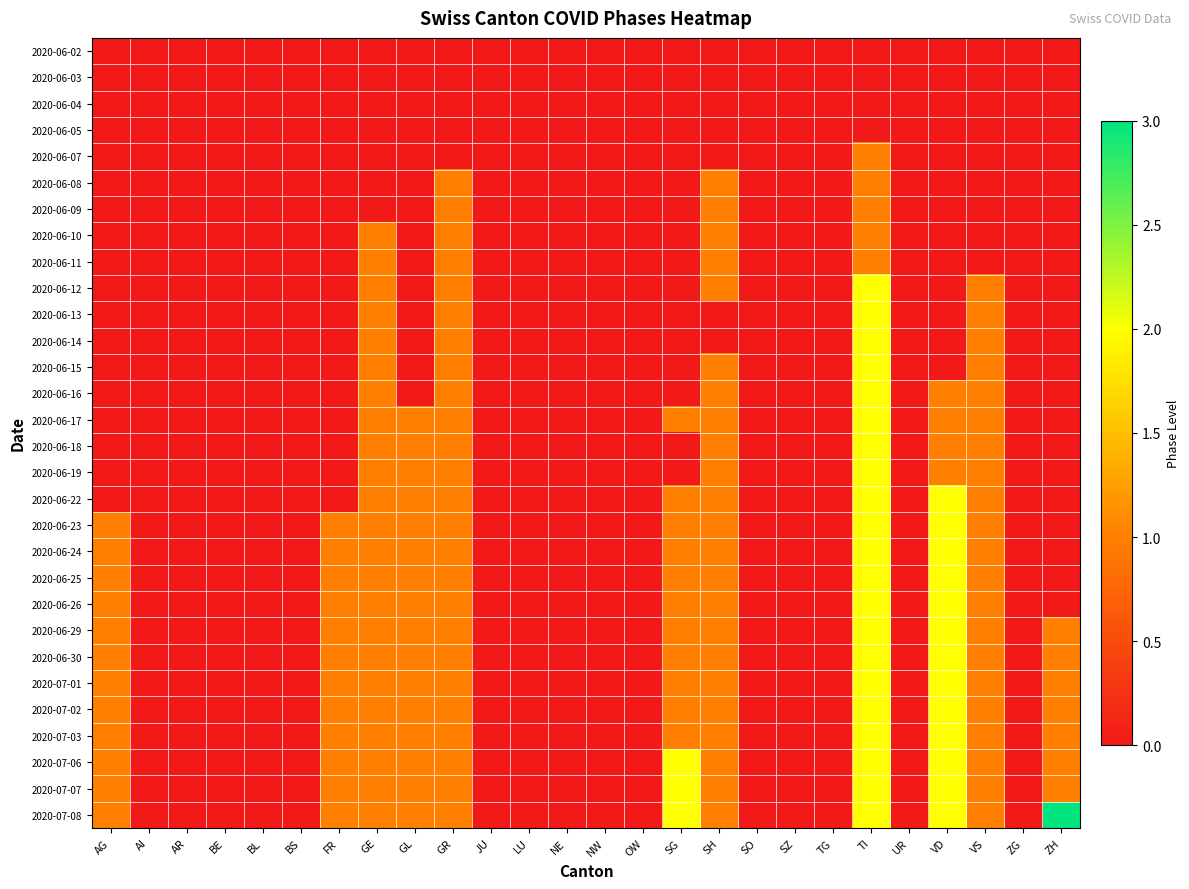

Reading right to left, list all the values displayed in this chart.

2020-06-02: ZH=0	ZG=0	VS=0	VD=0	UR=0	TI=0	TG=0	SZ=0	SO=0	SH=0	SG=0	OW=0	NW=0	NE=0	LU=0	JU=0	GR=0	GL=0	GE=0	FR=0	BS=0	BL=0	BE=0	AR=0	AI=0	AG=0
2020-06-03: ZH=0	ZG=0	VS=0	VD=0	UR=0	TI=0	TG=0	SZ=0	SO=0	SH=0	SG=0	OW=0	NW=0	NE=0	LU=0	JU=0	GR=0	GL=0	GE=0	FR=0	BS=0	BL=0	BE=0	AR=0	AI=0	AG=0
2020-06-04: ZH=0	ZG=0	VS=0	VD=0	UR=0	TI=0	TG=0	SZ=0	SO=0	SH=0	SG=0	OW=0	NW=0	NE=0	LU=0	JU=0	GR=0	GL=0	GE=0	FR=0	BS=0	BL=0	BE=0	AR=0	AI=0	AG=0
2020-06-05: ZH=0	ZG=0	VS=0	VD=0	UR=0	TI=0	TG=0	SZ=0	SO=0	SH=0	SG=0	OW=0	NW=0	NE=0	LU=0	JU=0	GR=0	GL=0	GE=0	FR=0	BS=0	BL=0	BE=0	AR=0	AI=0	AG=0
2020-06-07: ZH=0	ZG=0	VS=0	VD=0	UR=0	TI=1	TG=0	SZ=0	SO=0	SH=0	SG=0	OW=0	NW=0	NE=0	LU=0	JU=0	GR=0	GL=0	GE=0	FR=0	BS=0	BL=0	BE=0	AR=0	AI=0	AG=0
2020-06-08: ZH=0	ZG=0	VS=0	VD=0	UR=0	TI=1	TG=0	SZ=0	SO=0	SH=1	SG=0	OW=0	NW=0	NE=0	LU=0	JU=0	GR=1	GL=0	GE=0	FR=0	BS=0	BL=0	BE=0	AR=0	AI=0	AG=0
2020-06-09: ZH=0	ZG=0	VS=0	VD=0	UR=0	TI=1	TG=0	SZ=0	SO=0	SH=1	SG=0	OW=0	NW=0	NE=0	LU=0	JU=0	GR=1	GL=0	GE=0	FR=0	BS=0	BL=0	BE=0	AR=0	AI=0	AG=0
2020-06-10: ZH=0	ZG=0	VS=0	VD=0	UR=0	TI=1	TG=0	SZ=0	SO=0	SH=1	SG=0	OW=0	NW=0	NE=0	LU=0	JU=0	GR=1	GL=0	GE=1	FR=0	BS=0	BL=0	BE=0	AR=0	AI=0	AG=0
2020-06-11: ZH=0	ZG=0	VS=0	VD=0	UR=0	TI=1	TG=0	SZ=0	SO=0	SH=1	SG=0	OW=0	NW=0	NE=0	LU=0	JU=0	GR=1	GL=0	GE=1	FR=0	BS=0	BL=0	BE=0	AR=0	AI=0	AG=0
2020-06-12: ZH=0	ZG=0	VS=1	VD=0	UR=0	TI=2	TG=0	SZ=0	SO=0	SH=1	SG=0	OW=0	NW=0	NE=0	LU=0	JU=0	GR=1	GL=0	GE=1	FR=0	BS=0	BL=0	BE=0	AR=0	AI=0	AG=0
2020-06-13: ZH=0	ZG=0	VS=1	VD=0	UR=0	TI=2	TG=0	SZ=0	SO=0	SH=0	SG=0	OW=0	NW=0	NE=0	LU=0	JU=0	GR=1	GL=0	GE=1	FR=0	BS=0	BL=0	BE=0	AR=0	AI=0	AG=0
2020-06-14: ZH=0	ZG=0	VS=1	VD=0	UR=0	TI=2	TG=0	SZ=0	SO=0	SH=0	SG=0	OW=0	NW=0	NE=0	LU=0	JU=0	GR=1	GL=0	GE=1	FR=0	BS=0	BL=0	BE=0	AR=0	AI=0	AG=0
2020-06-15: ZH=0	ZG=0	VS=1	VD=0	UR=0	TI=2	TG=0	SZ=0	SO=0	SH=1	SG=0	OW=0	NW=0	NE=0	LU=0	JU=0	GR=1	GL=0	GE=1	FR=0	BS=0	BL=0	BE=0	AR=0	AI=0	AG=0
2020-06-16: ZH=0	ZG=0	VS=1	VD=1	UR=0	TI=2	TG=0	SZ=0	SO=0	SH=1	SG=0	OW=0	NW=0	NE=0	LU=0	JU=0	GR=1	GL=0	GE=1	FR=0	BS=0	BL=0	BE=0	AR=0	AI=0	AG=0
2020-06-17: ZH=0	ZG=0	VS=1	VD=1	UR=0	TI=2	TG=0	SZ=0	SO=0	SH=1	SG=1	OW=0	NW=0	NE=0	LU=0	JU=0	GR=1	GL=1	GE=1	FR=0	BS=0	BL=0	BE=0	AR=0	AI=0	AG=0
2020-06-18: ZH=0	ZG=0	VS=1	VD=1	UR=0	TI=2	TG=0	SZ=0	SO=0	SH=1	SG=0	OW=0	NW=0	NE=0	LU=0	JU=0	GR=1	GL=1	GE=1	FR=0	BS=0	BL=0	BE=0	AR=0	AI=0	AG=0
2020-06-19: ZH=0	ZG=0	VS=1	VD=1	UR=0	TI=2	TG=0	SZ=0	SO=0	SH=1	SG=0	OW=0	NW=0	NE=0	LU=0	JU=0	GR=1	GL=1	GE=1	FR=0	BS=0	BL=0	BE=0	AR=0	AI=0	AG=0
2020-06-22: ZH=0	ZG=0	VS=1	VD=2	UR=0	TI=2	TG=0	SZ=0	SO=0	SH=1	SG=1	OW=0	NW=0	NE=0	LU=0	JU=0	GR=1	GL=1	GE=1	FR=0	BS=0	BL=0	BE=0	AR=0	AI=0	AG=0
2020-06-23: ZH=0	ZG=0	VS=1	VD=2	UR=0	TI=2	TG=0	SZ=0	SO=0	SH=1	SG=1	OW=0	NW=0	NE=0	LU=0	JU=0	GR=1	GL=1	GE=1	FR=1	BS=0	BL=0	BE=0	AR=0	AI=0	AG=1
2020-06-24: ZH=0	ZG=0	VS=1	VD=2	UR=0	TI=2	TG=0	SZ=0	SO=0	SH=1	SG=1	OW=0	NW=0	NE=0	LU=0	JU=0	GR=1	GL=1	GE=1	FR=1	BS=0	BL=0	BE=0	AR=0	AI=0	AG=1
2020-06-25: ZH=0	ZG=0	VS=1	VD=2	UR=0	TI=2	TG=0	SZ=0	SO=0	SH=1	SG=1	OW=0	NW=0	NE=0	LU=0	JU=0	GR=1	GL=1	GE=1	FR=1	BS=0	BL=0	BE=0	AR=0	AI=0	AG=1
2020-06-26: ZH=0	ZG=0	VS=1	VD=2	UR=0	TI=2	TG=0	SZ=0	SO=0	SH=1	SG=1	OW=0	NW=0	NE=0	LU=0	JU=0	GR=1	GL=1	GE=1	FR=1	BS=0	BL=0	BE=0	AR=0	AI=0	AG=1
2020-06-29: ZH=1	ZG=0	VS=1	VD=2	UR=0	TI=2	TG=0	SZ=0	SO=0	SH=1	SG=1	OW=0	NW=0	NE=0	LU=0	JU=0	GR=1	GL=1	GE=1	FR=1	BS=0	BL=0	BE=0	AR=0	AI=0	AG=1
2020-06-30: ZH=1	ZG=0	VS=1	VD=2	UR=0	TI=2	TG=0	SZ=0	SO=0	SH=1	SG=1	OW=0	NW=0	NE=0	LU=0	JU=0	GR=1	GL=1	GE=1	FR=1	BS=0	BL=0	BE=0	AR=0	AI=0	AG=1
2020-07-01: ZH=1	ZG=0	VS=1	VD=2	UR=0	TI=2	TG=0	SZ=0	SO=0	SH=1	SG=1	OW=0	NW=0	NE=0	LU=0	JU=0	GR=1	GL=1	GE=1	FR=1	BS=0	BL=0	BE=0	AR=0	AI=0	AG=1
2020-07-02: ZH=1	ZG=0	VS=1	VD=2	UR=0	TI=2	TG=0	SZ=0	SO=0	SH=1	SG=1	OW=0	NW=0	NE=0	LU=0	JU=0	GR=1	GL=1	GE=1	FR=1	BS=0	BL=0	BE=0	AR=0	AI=0	AG=1
2020-07-03: ZH=1	ZG=0	VS=1	VD=2	UR=0	TI=2	TG=0	SZ=0	SO=0	SH=1	SG=1	OW=0	NW=0	NE=0	LU=0	JU=0	GR=1	GL=1	GE=1	FR=1	BS=0	BL=0	BE=0	AR=0	AI=0	AG=1
2020-07-06: ZH=1	ZG=0	VS=1	VD=2	UR=0	TI=2	TG=0	SZ=0	SO=0	SH=1	SG=2	OW=0	NW=0	NE=0	LU=0	JU=0	GR=1	GL=1	GE=1	FR=1	BS=0	BL=0	BE=0	AR=0	AI=0	AG=1
2020-07-07: ZH=1	ZG=0	VS=1	VD=2	UR=0	TI=2	TG=0	SZ=0	SO=0	SH=1	SG=2	OW=0	NW=0	NE=0	LU=0	JU=0	GR=1	GL=1	GE=1	FR=1	BS=0	BL=0	BE=0	AR=0	AI=0	AG=1
2020-07-08: ZH=3	ZG=0	VS=1	VD=2	UR=0	TI=2	TG=0	SZ=0	SO=0	SH=1	SG=2	OW=0	NW=0	NE=0	LU=0	JU=0	GR=1	GL=1	GE=1	FR=1	BS=0	BL=0	BE=0	AR=0	AI=0	AG=1